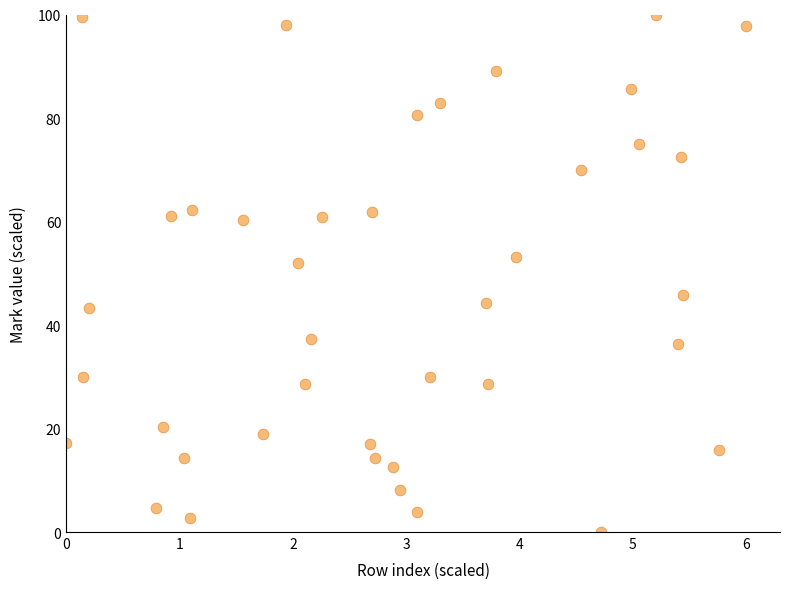

What Y value in the scatter plot is closest to 50?

52.0